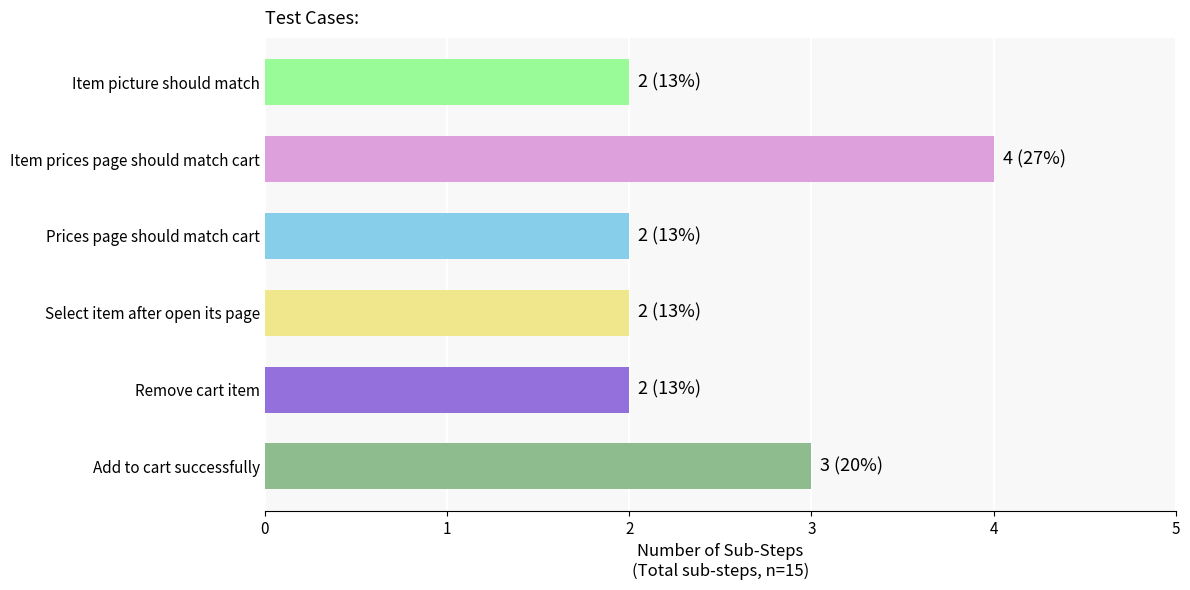

Which category has the highest value across all series?

Item prices page should match cart